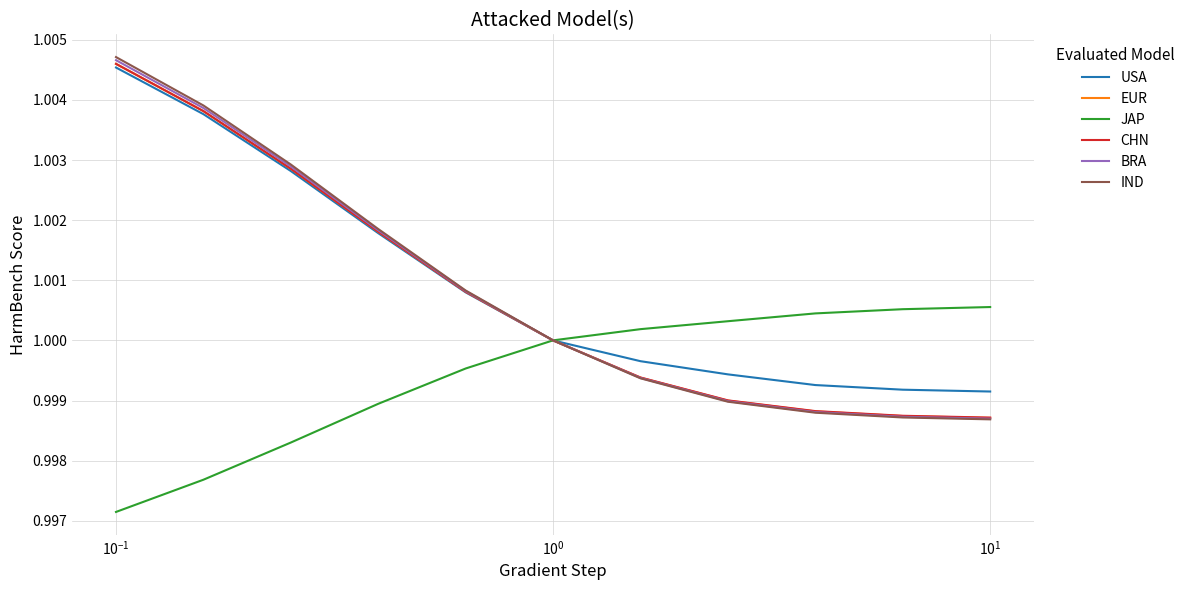

Does the chart display data point markers on the line(s)?

No